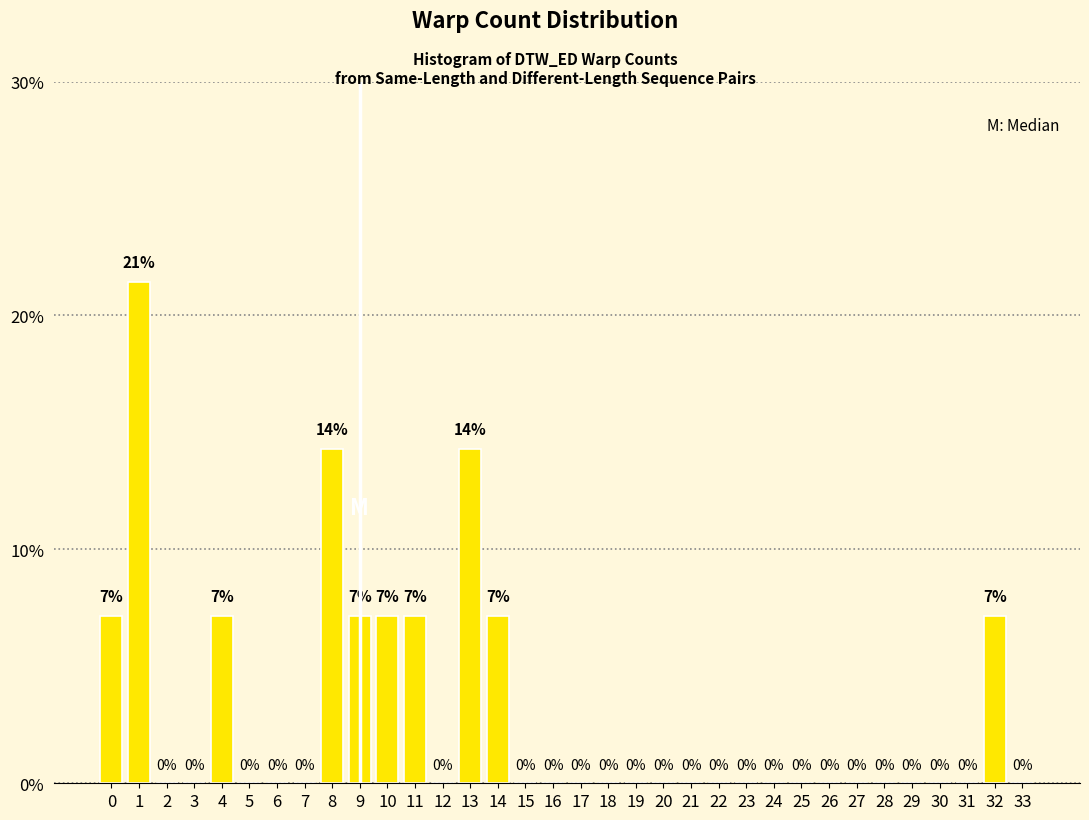

The value at 11 is 4.8. True or false?

False